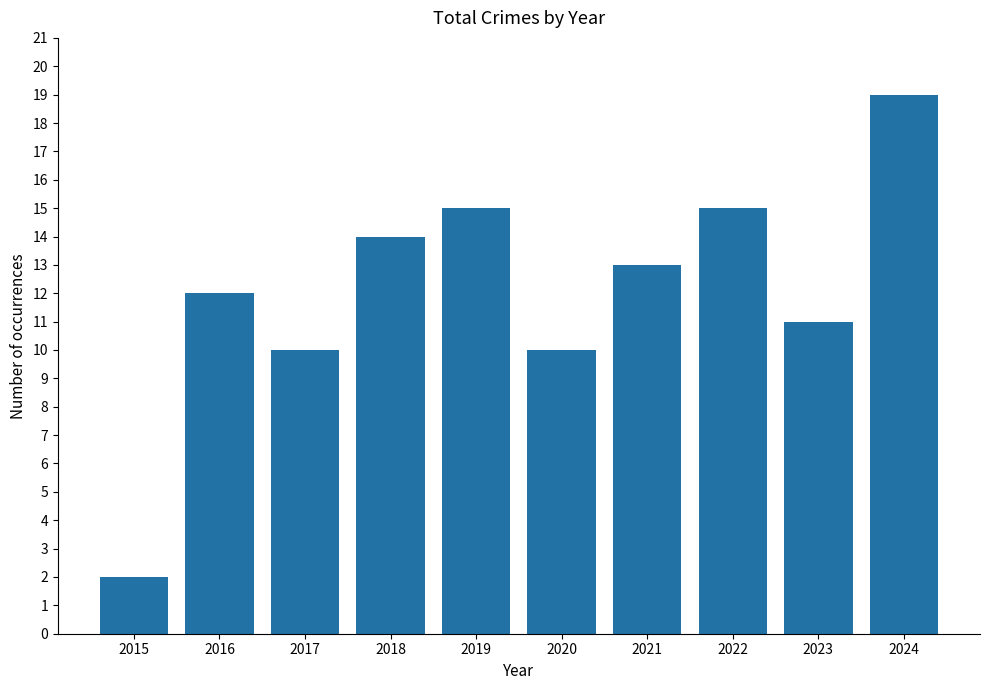

What is the difference between the values at 2019 and 2024?

4